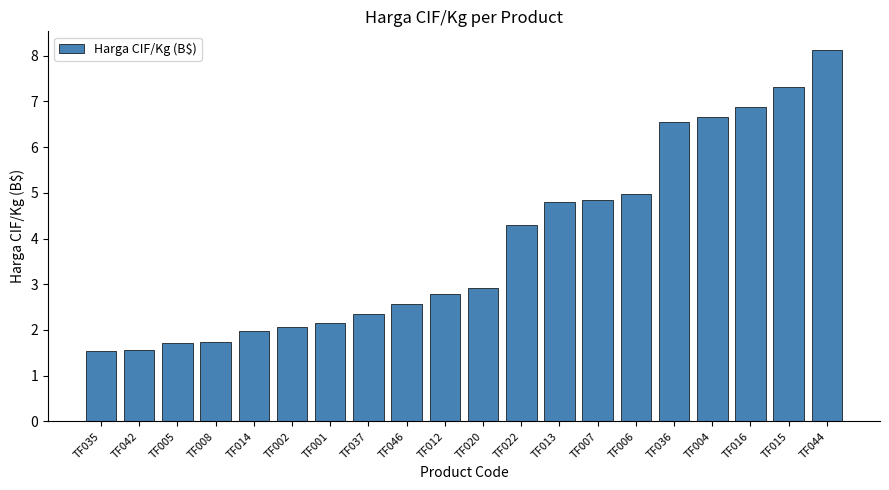

What position from the right is TF037?

13